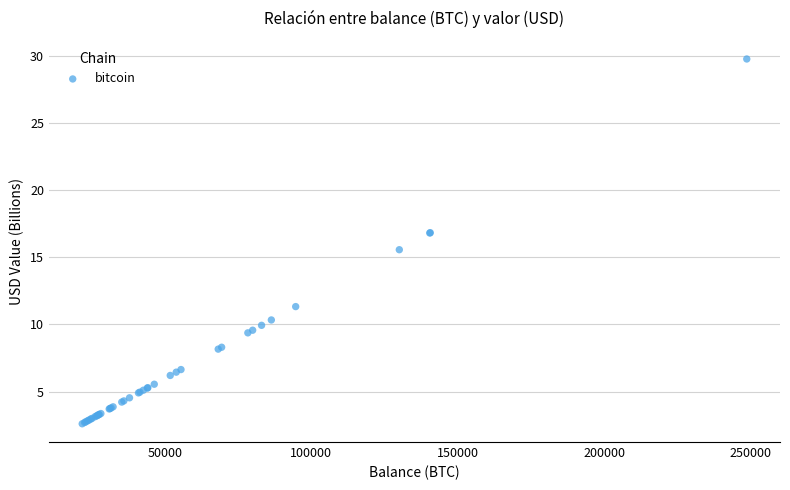

What Y value in the scatter plot is closest to 16?

15.6